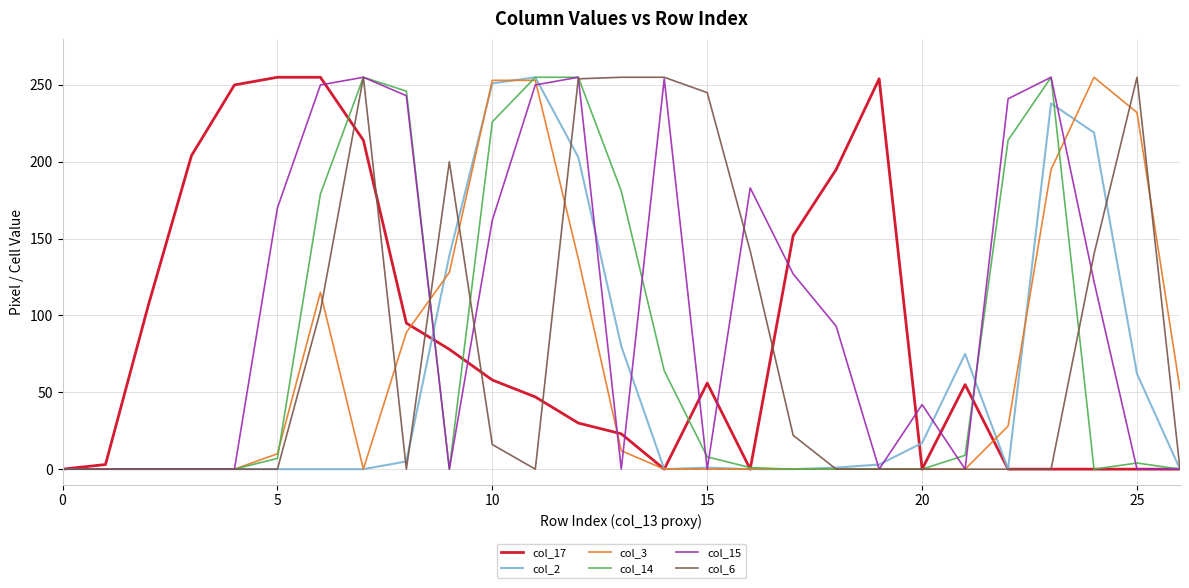

What is the greatest value displayed?

255